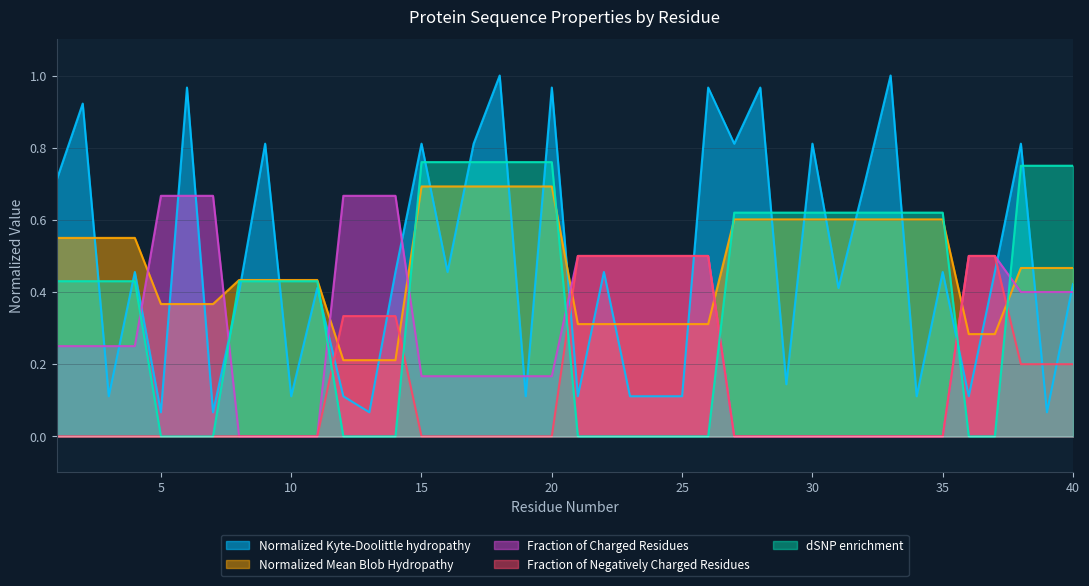

Reading right to left, list all the values displayed in this chart.

Normalized_Kyte-Doolittle_hydropathy: 0.4	0.1	0.8	0.5	0.1	0.5	0.1	1.0	0.7	0.4	0.8	0.1	1.0	0.8	1.0	0.1	0.1	0.1	0.5	0.1	1.0	0.1	1.0	0.8	0.5	0.8	0.5	0.1	0.1	0.4	0.1	0.8	0.4	0.1	1.0	0.1	0.5	0.1	0.9	0.7
Normalized_Mean_Blob_Hydropathy: 0.5	0.5	0.5	0.3	0.3	0.6	0.6	0.6	0.6	0.6	0.6	0.6	0.6	0.6	0.3	0.3	0.3	0.3	0.3	0.3	0.7	0.7	0.7	0.7	0.7	0.7	0.2	0.2	0.2	0.4	0.4	0.4	0.4	0.4	0.4	0.4	0.6	0.6	0.6	0.6
Fraction_of_Charged_Residues: 0.4	0.4	0.4	0.5	0.5	0.0	0.0	0.0	0.0	0.0	0.0	0.0	0.0	0.0	0.5	0.5	0.5	0.5	0.5	0.5	0.2	0.2	0.2	0.2	0.2	0.2	0.7	0.7	0.7	0.0	0.0	0.0	0.0	0.7	0.7	0.7	0.2	0.2	0.2	0.2
Fraction_of_Negatively_Charged_Residues: 0.2	0.2	0.2	0.5	0.5	0.0	0.0	0.0	0.0	0.0	0.0	0.0	0.0	0.0	0.5	0.5	0.5	0.5	0.5	0.5	0.0	0.0	0.0	0.0	0.0	0.0	0.3	0.3	0.3	0.0	0.0	0.0	0.0	0.0	0.0	0.0	0.0	0.0	0.0	0.0
dSNP_enrichment: 0.8	0.8	0.8	0.0	0.0	0.6	0.6	0.6	0.6	0.6	0.6	0.6	0.6	0.6	0.0	0.0	0.0	0.0	0.0	0.0	0.8	0.8	0.8	0.8	0.8	0.8	0.0	0.0	0.0	0.4	0.4	0.4	0.4	0.0	0.0	0.0	0.4	0.4	0.4	0.4